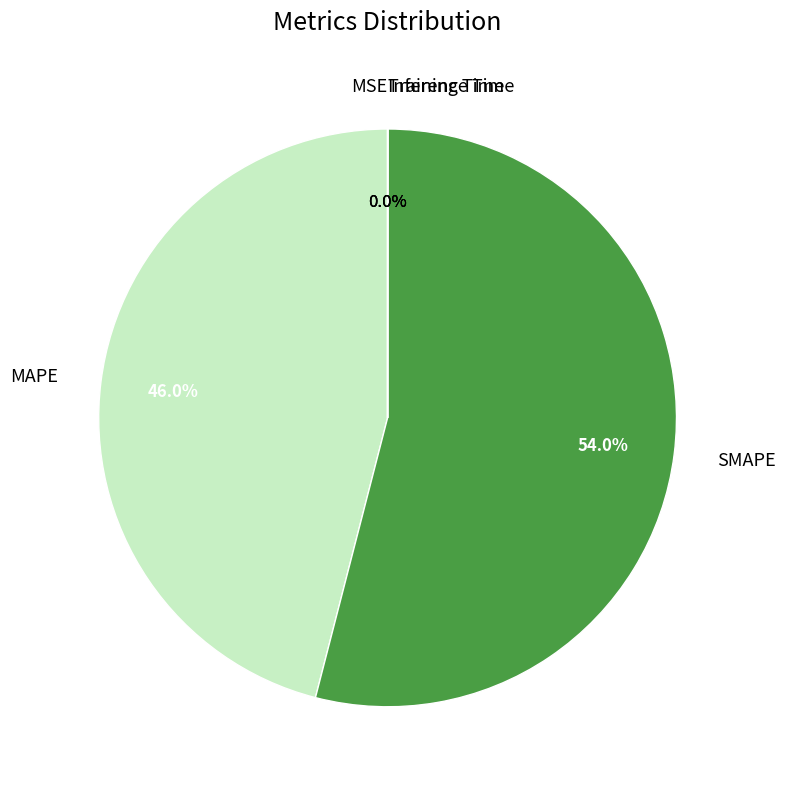

Which category has the biggest portion of the pie?

SMAPE